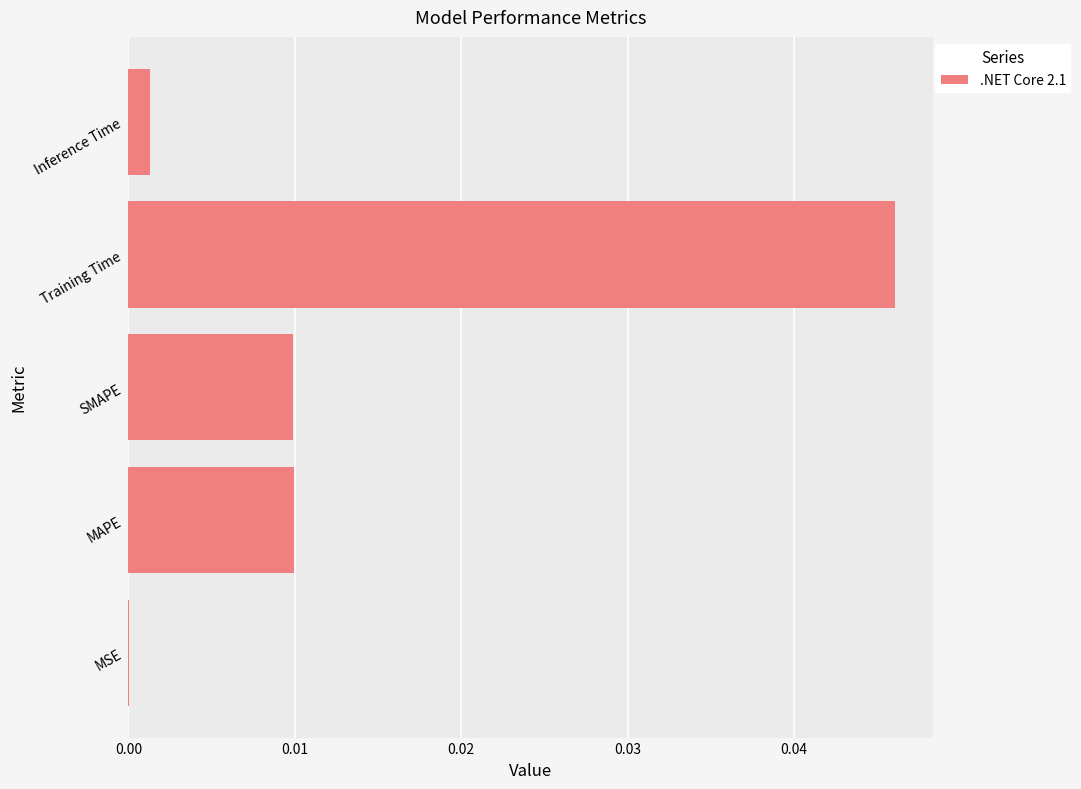

The value at Inference Time is 0.0. True or false?

True